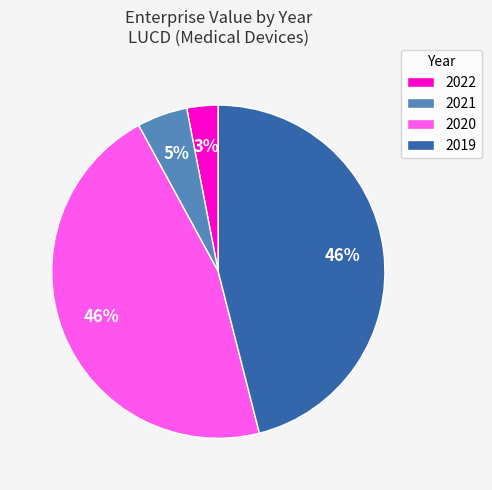

Is it true that 2022 is 3% of the pie?

True